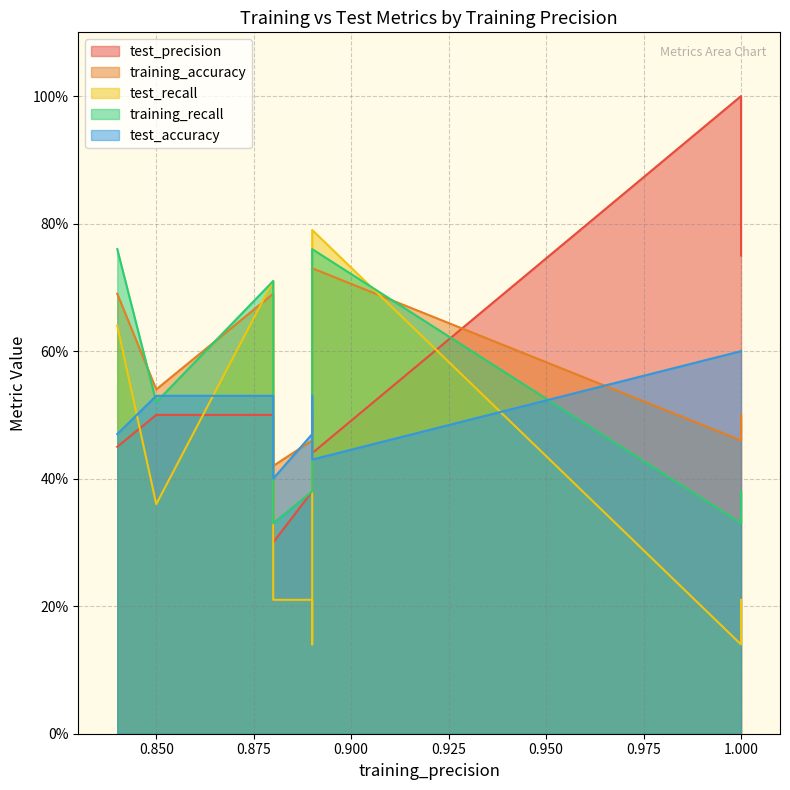

Which series has the widest spread of values?

test_precision